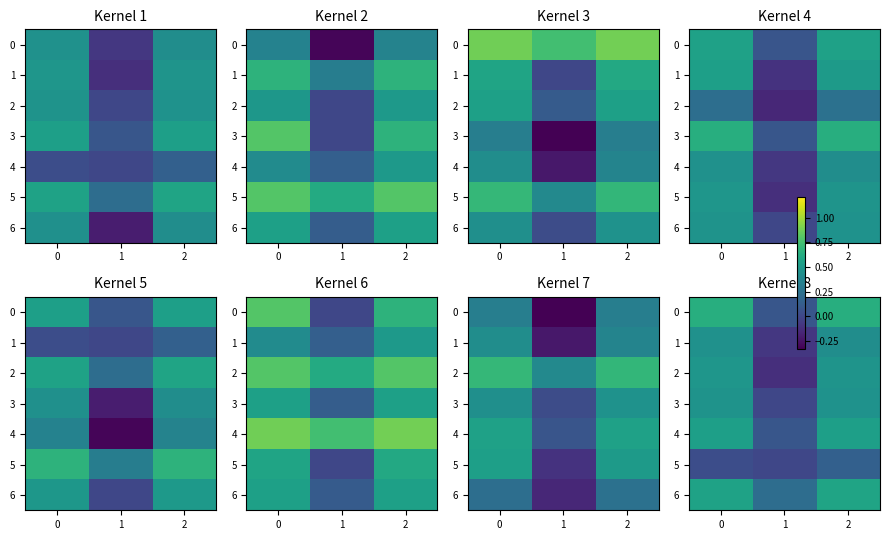

True or false: 4 has a value of 0.1 at 1.

True